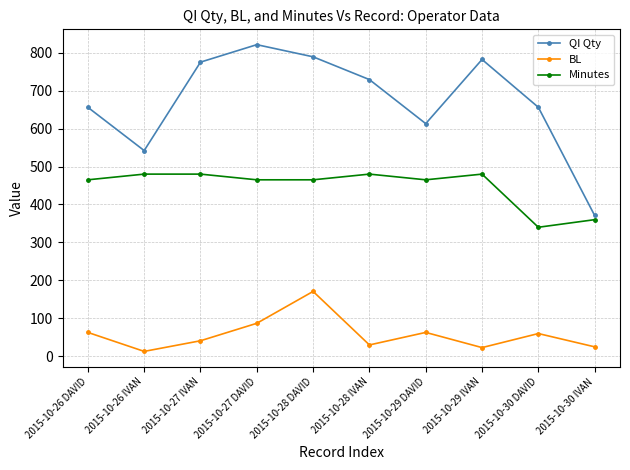

True or false: QI Qty and BL cross at least once.

False